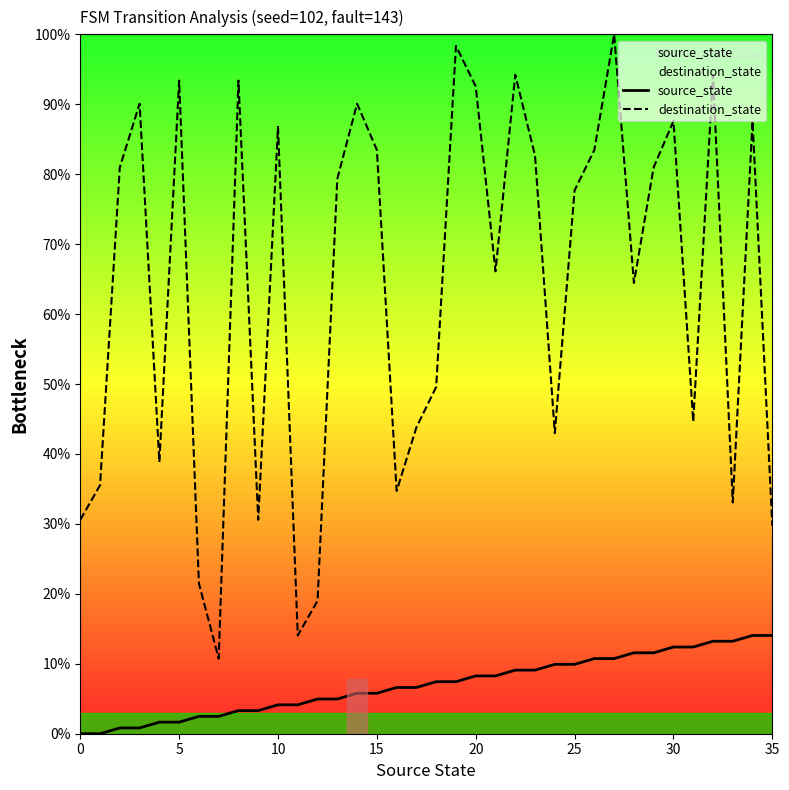

True or false: source_state has more than 0 points higher than both neighbors.

False